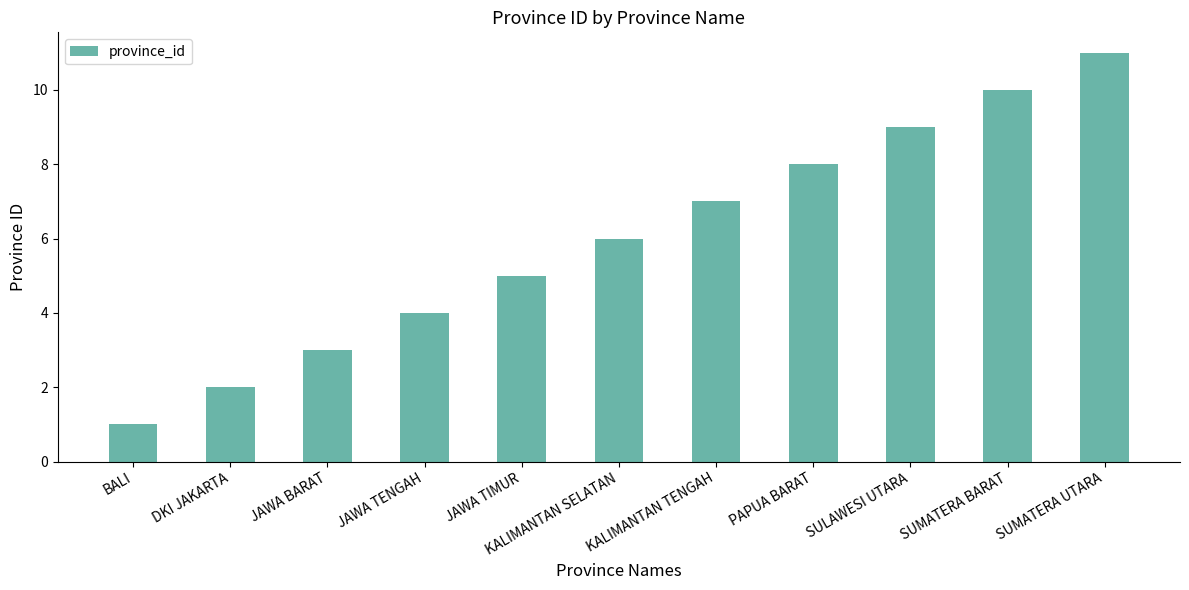

How many series are shown in this chart?

1